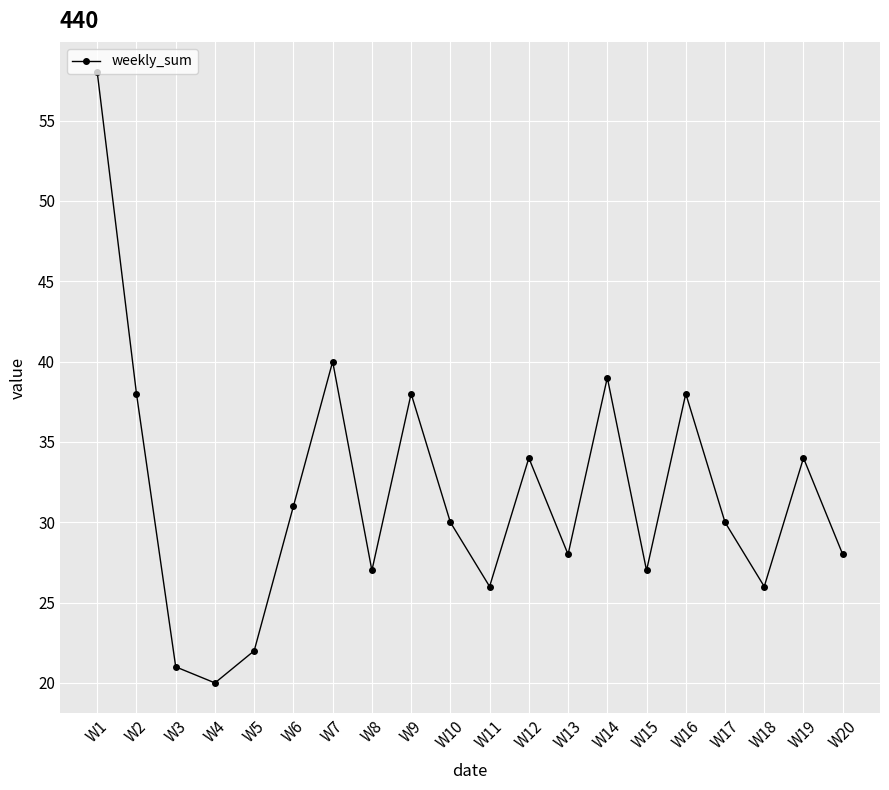

How many lines are shown in the chart?

1